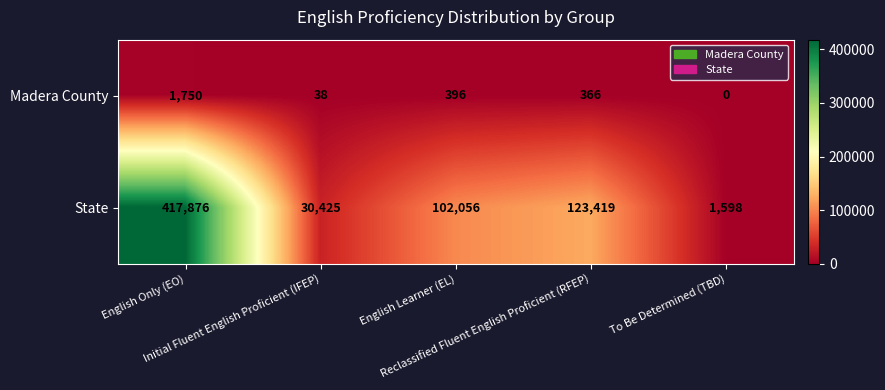

What is the highest value of the State series?

417876